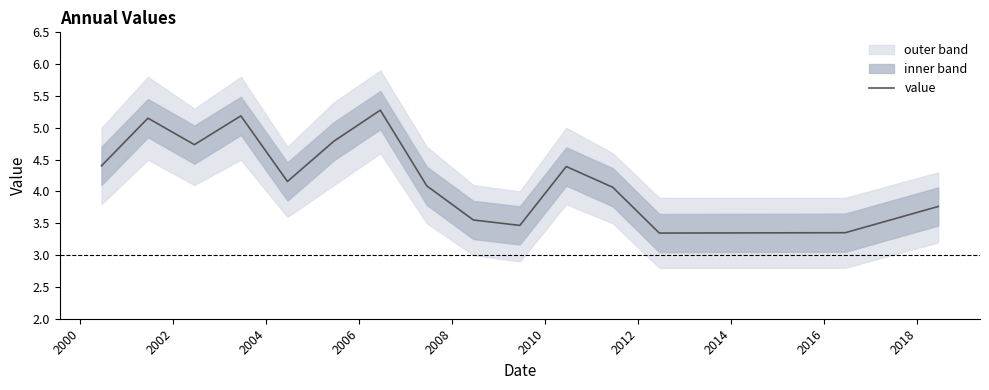

What is the difference between the maximum and minimum values?

1.9